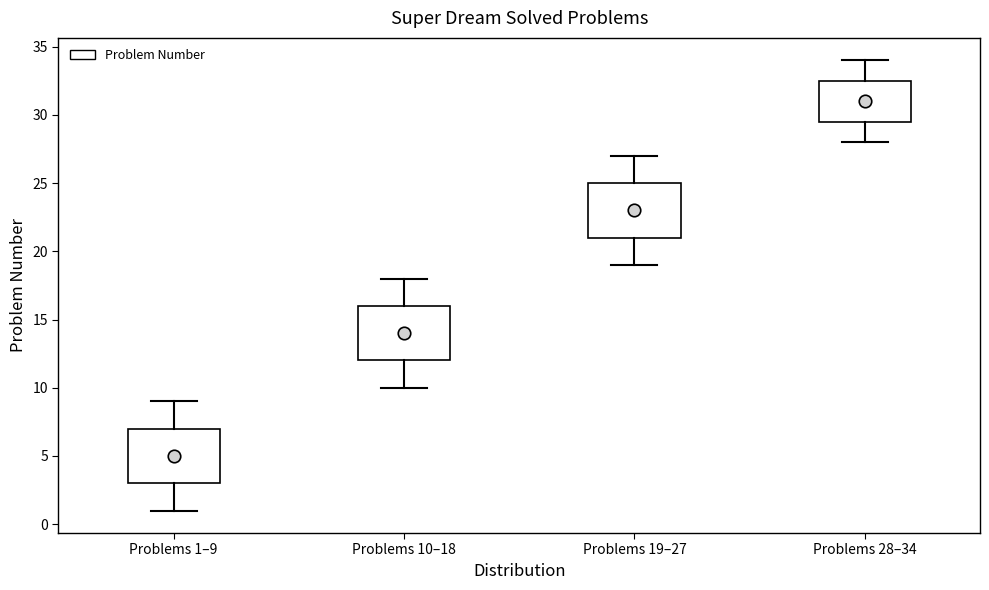

Where does the median line of the box for Problems 1–9 sit on the y-axis? The values are not printed on the chart, so give them approximately, as read against the axis.

5.0